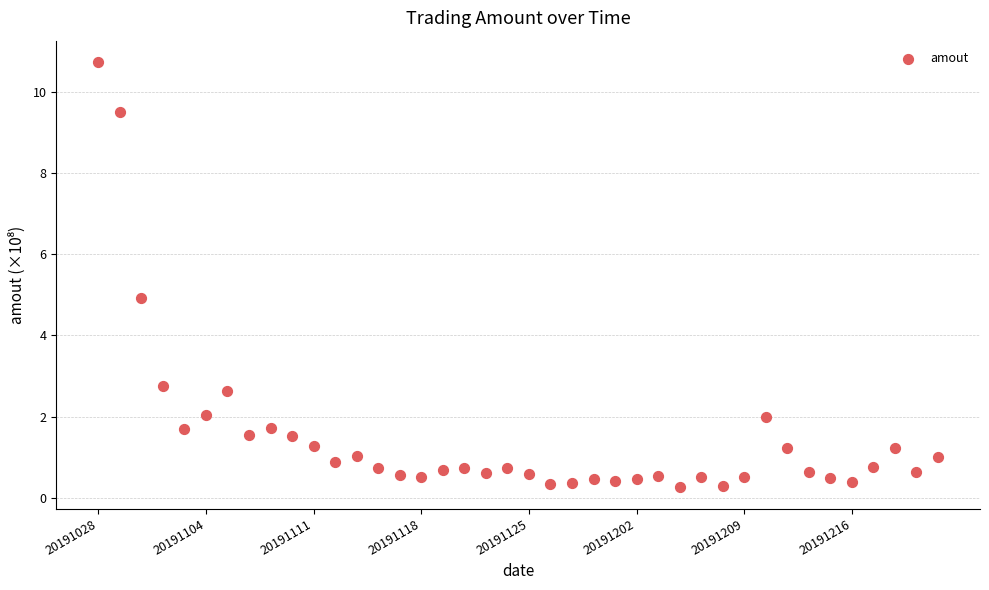

What is the range of Y values (max minus min)?

10.5